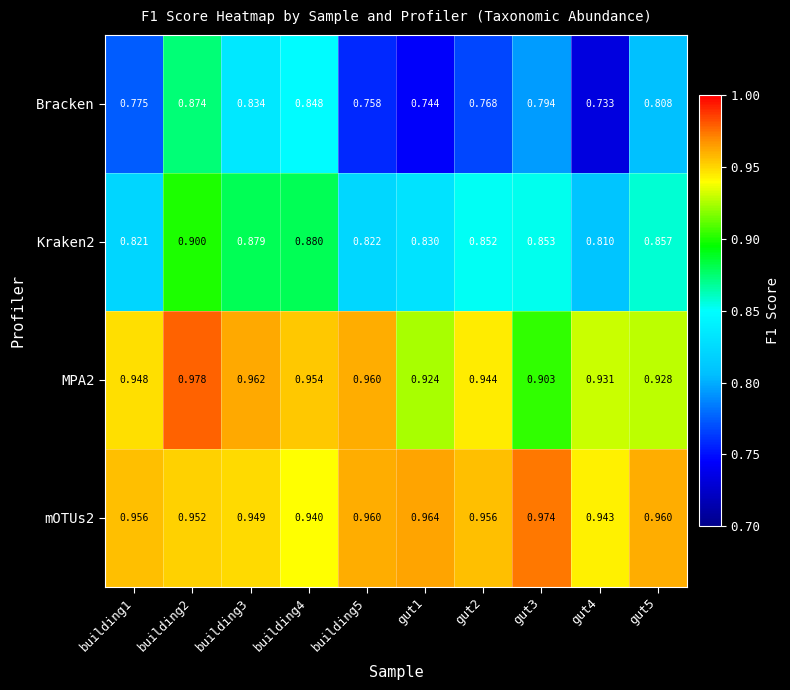

Which series has the widest spread of values?

Bracken